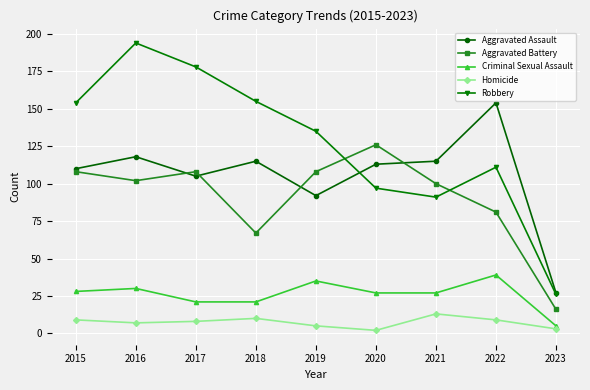

Is this an area chart (filled region under the line)?

No